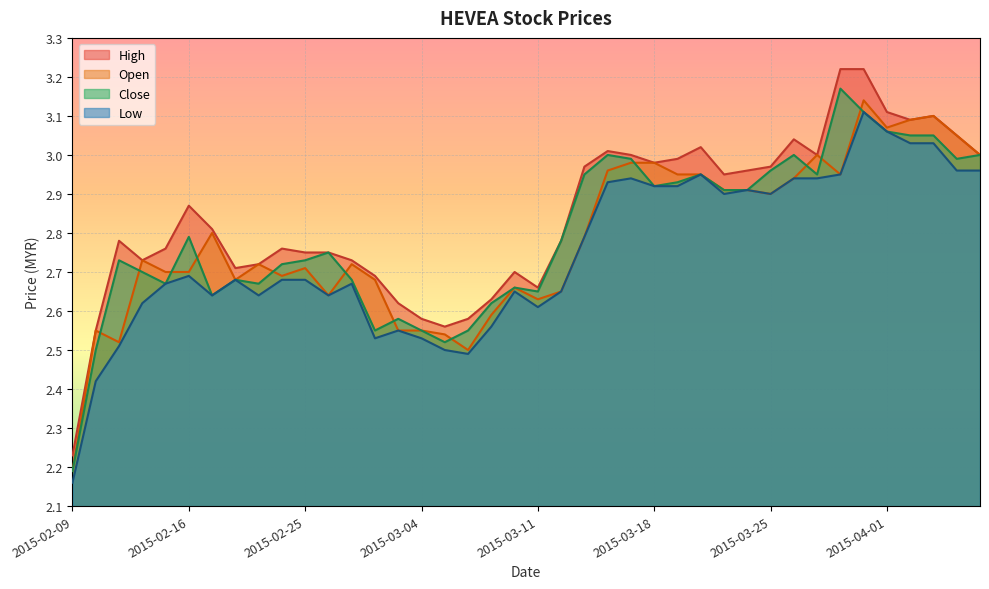

Rank the series at 2015-04-07 from highest to lowest value.

open, close, high, low